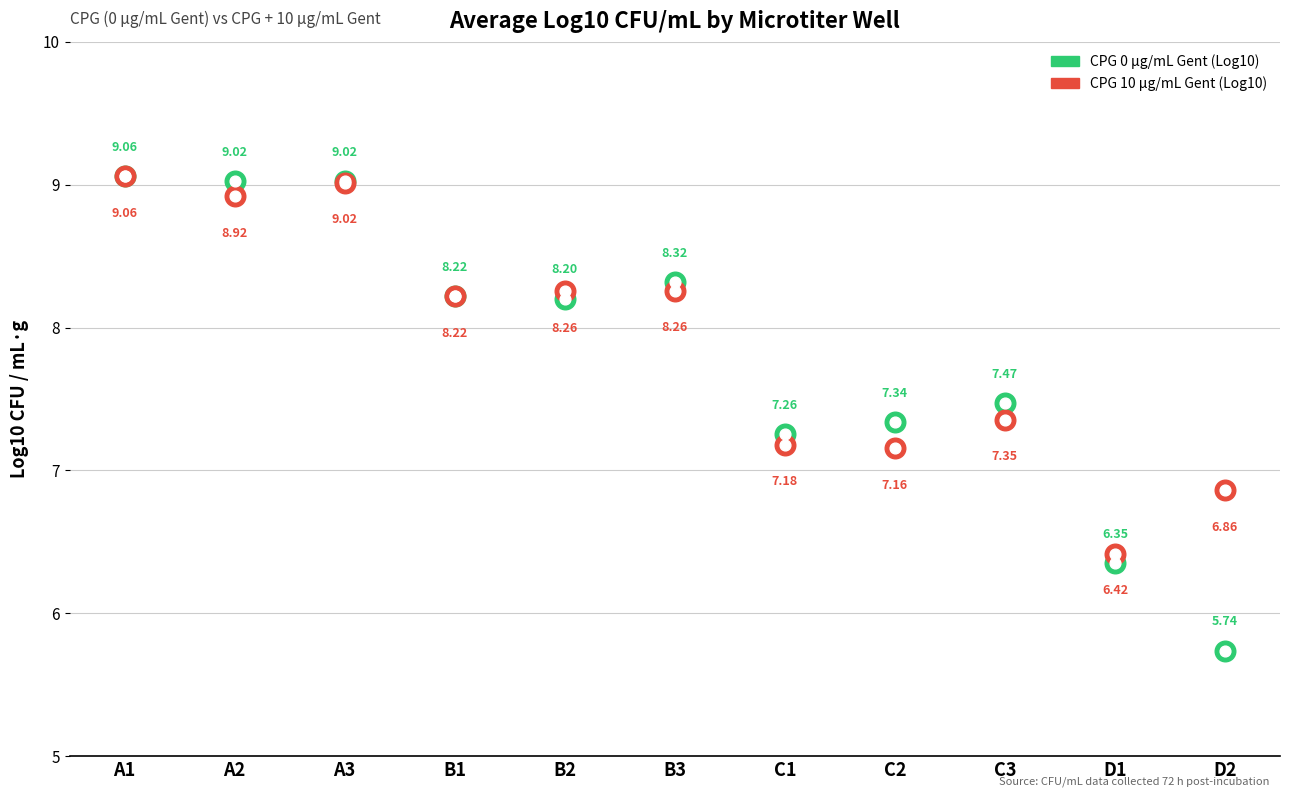

Which series reaches the maximum Y coordinate?

CPG 10 µg/mL Gent (Log10)